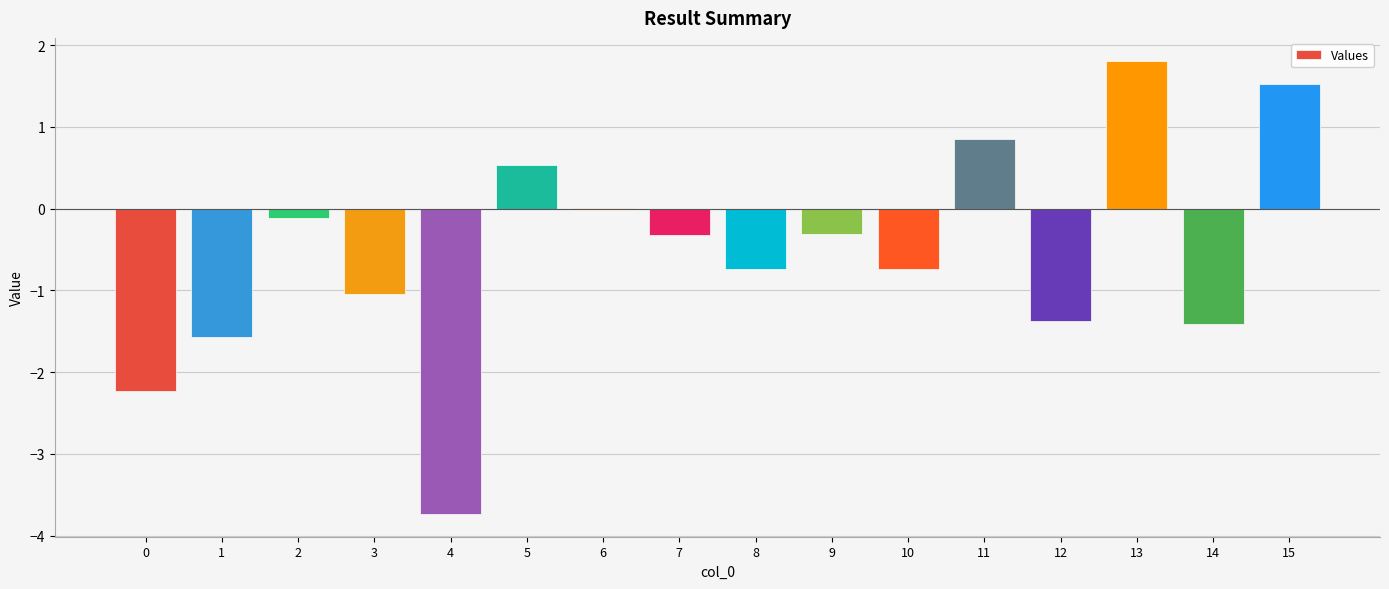

What is the sum of all values?

-8.8